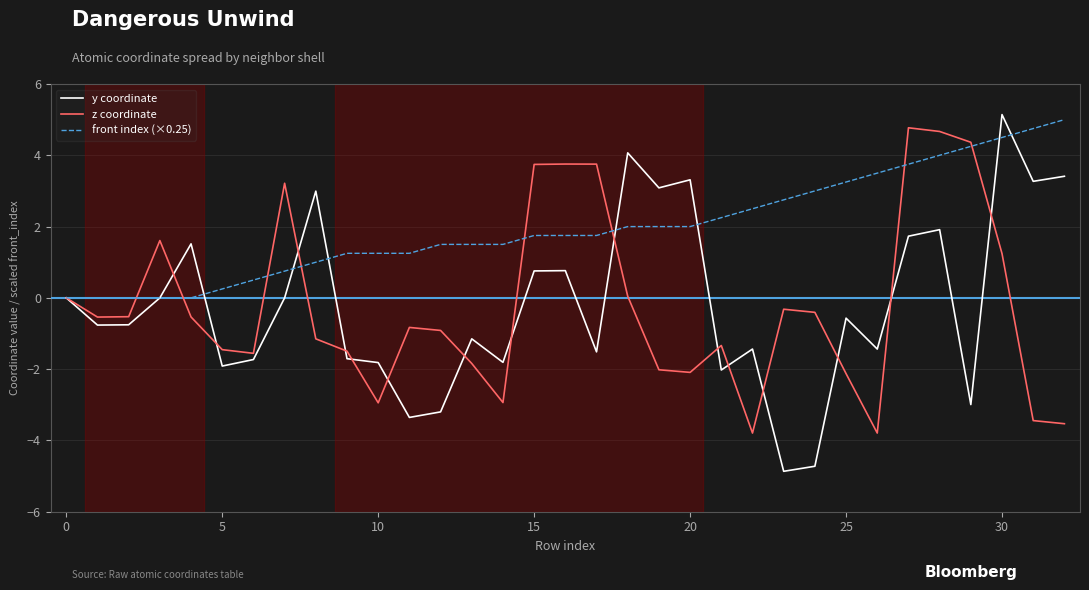

Which series has the largest total across all categories?

front index (×0.25)